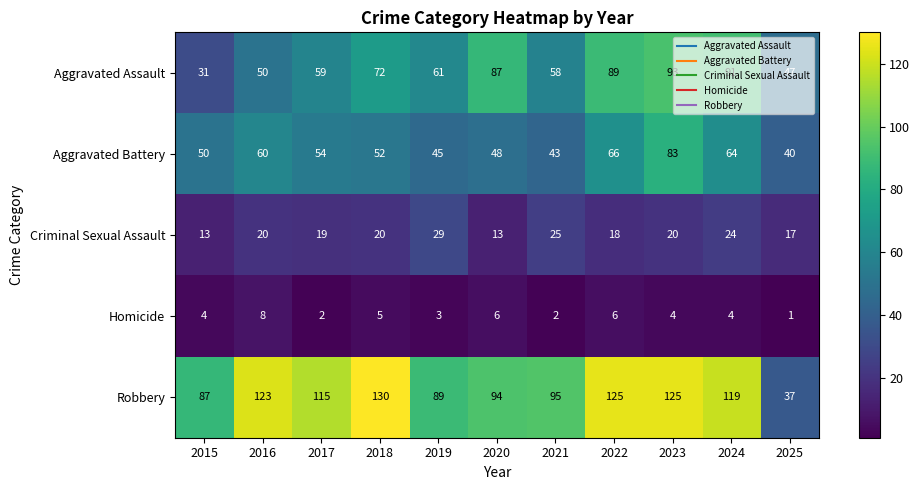

What value does the Aggravated Assault series have at 2019, to the nearest 10?

60